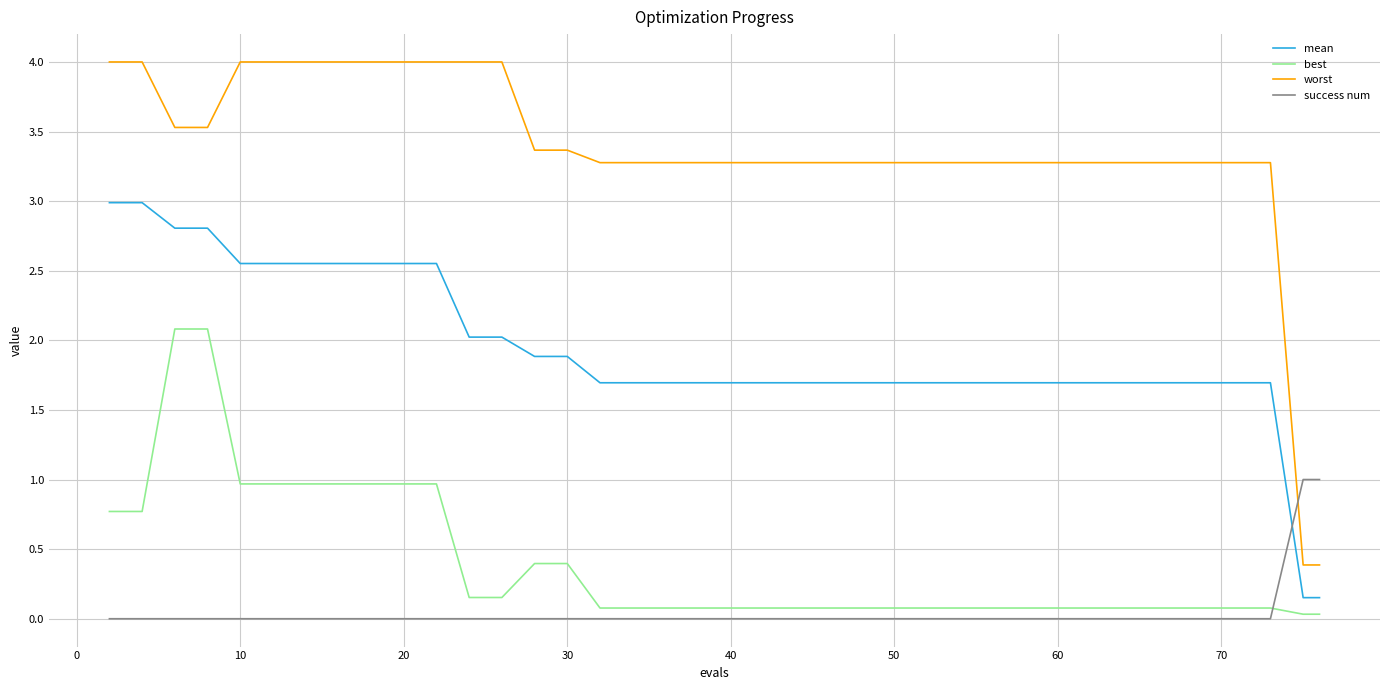

What is the difference between the second highest and second lowest values in the worst series?

3.6